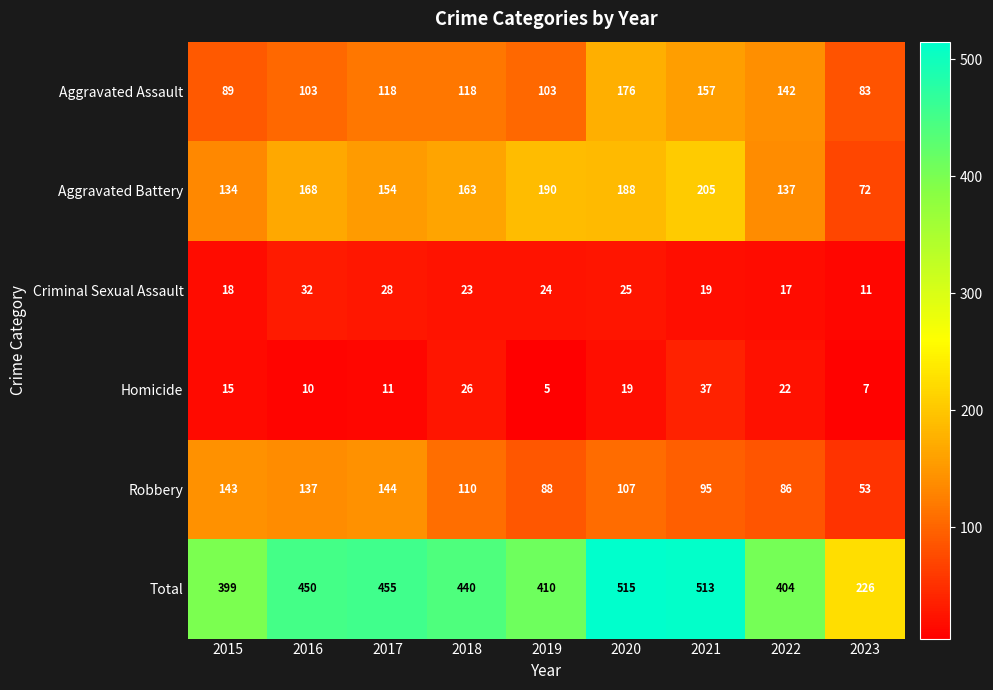

Which label corresponds to the smallest value in the chart?

2019